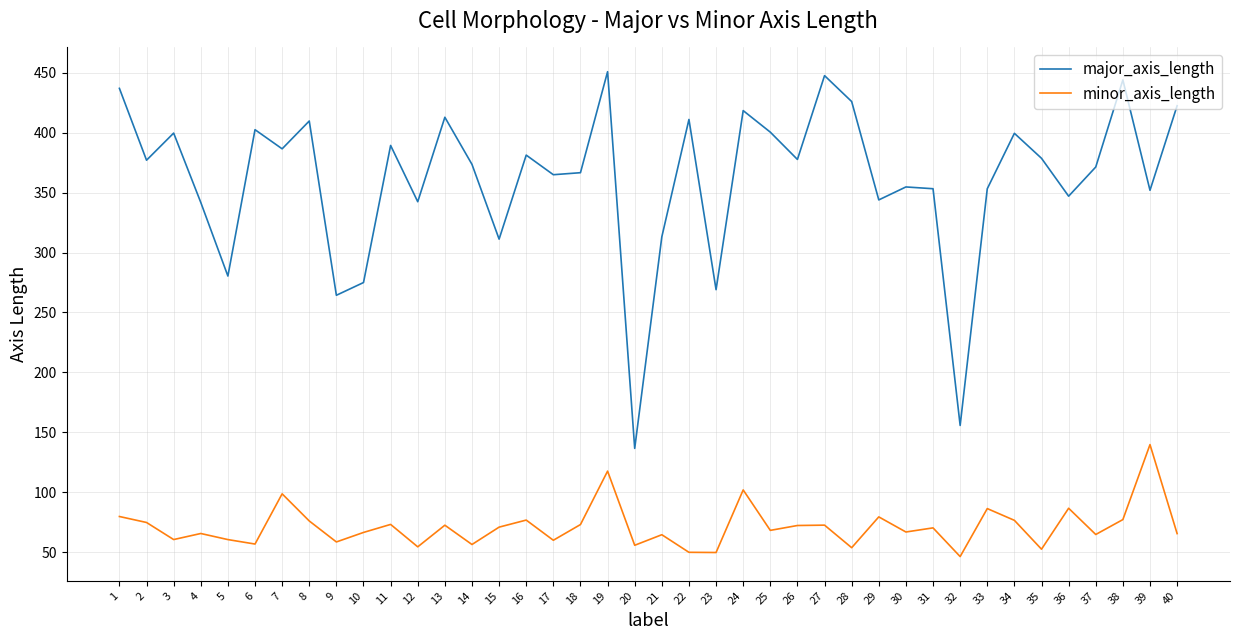

True or false: minor_axis_length has a value of 72.5 at 13.

True